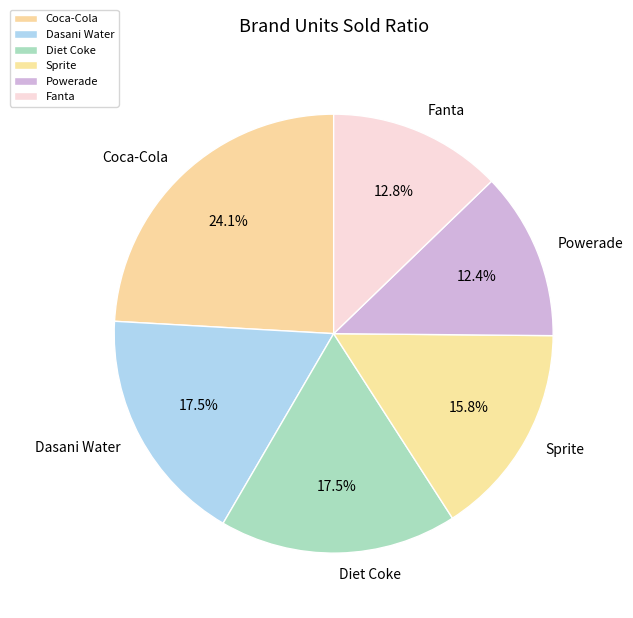

Is there a majority slice in this chart?

No